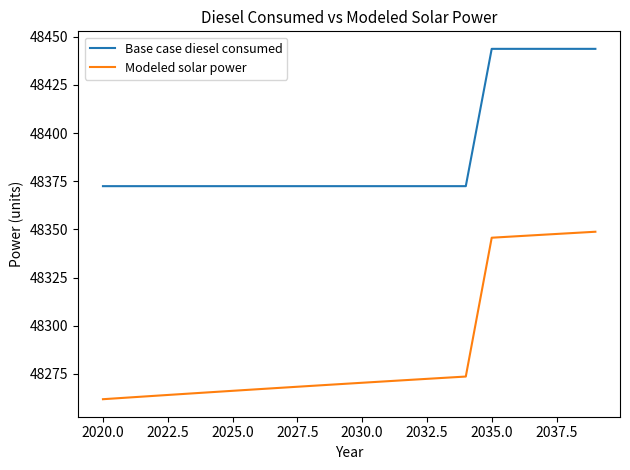

Which series has the widest spread of values?

Modeled solar power